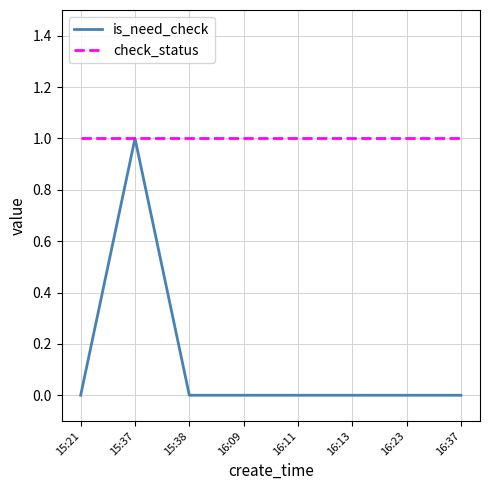

Is it true that check_status equals 1 at 15:37?

True